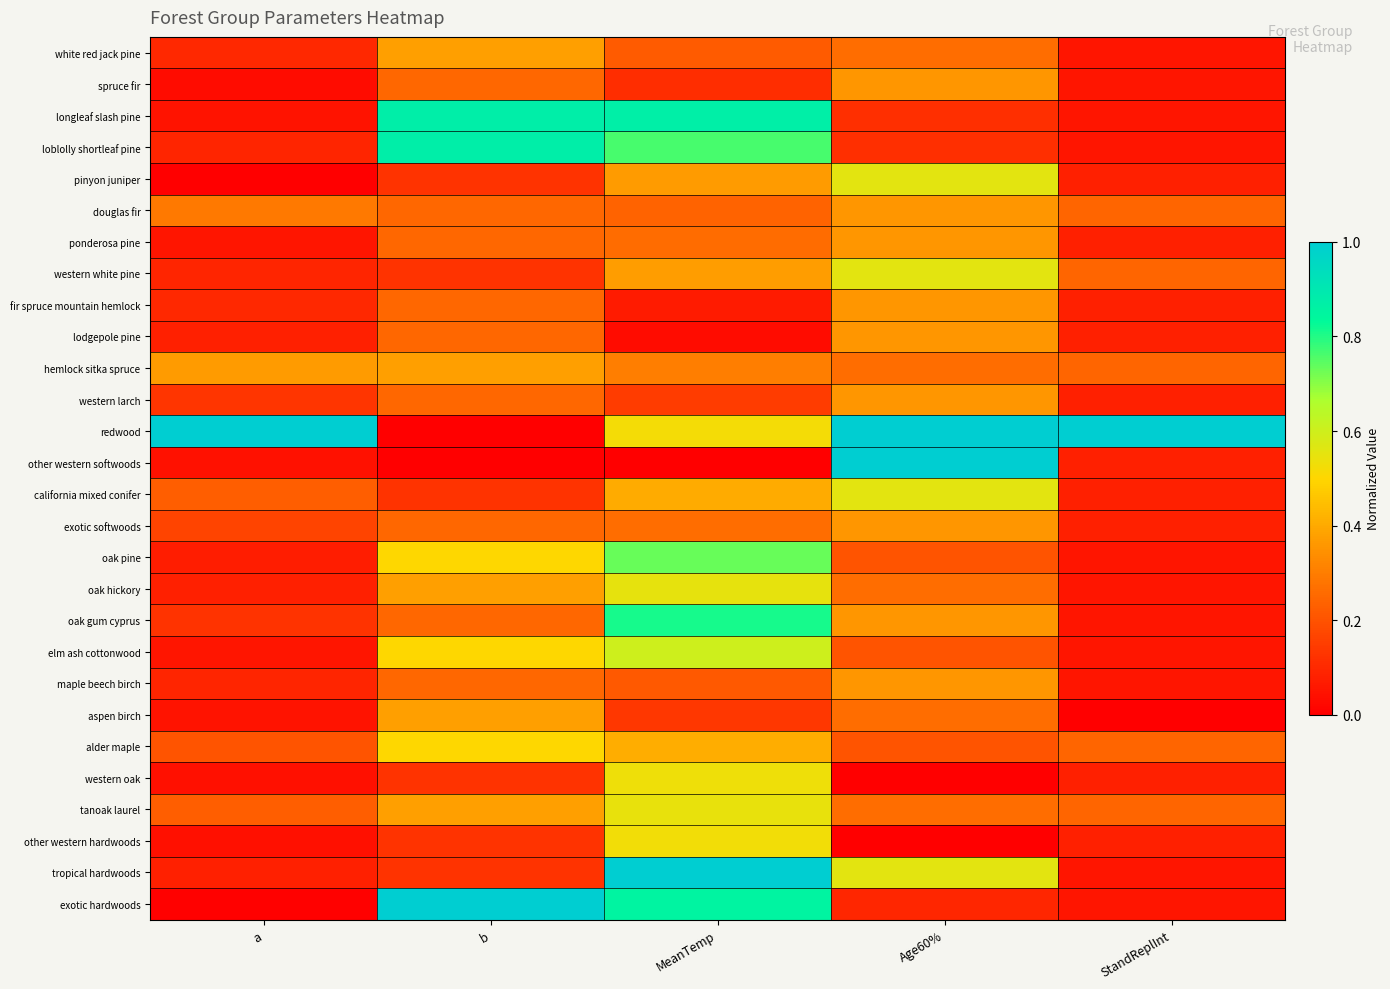

Rank the series at a from highest to lowest value.

redwood, hemlock sitka spruce, douglas fir, california mixed conifer, tanoak laurel, alder maple, exotic softwoods, western larch, oak gum cyprus, fir spruce mountain hemlock, white red jack pine, maple beech birch, western white pine, loblolly shortleaf pine, tropical hardwoods, oak hickory, lodgepole pine, oak pine, elm ash cottonwood, ponderosa pine, longleaf slash pine, aspen birch, other western softwoods, western oak, other western hardwoods, spruce fir, exotic hardwoods, pinyon juniper